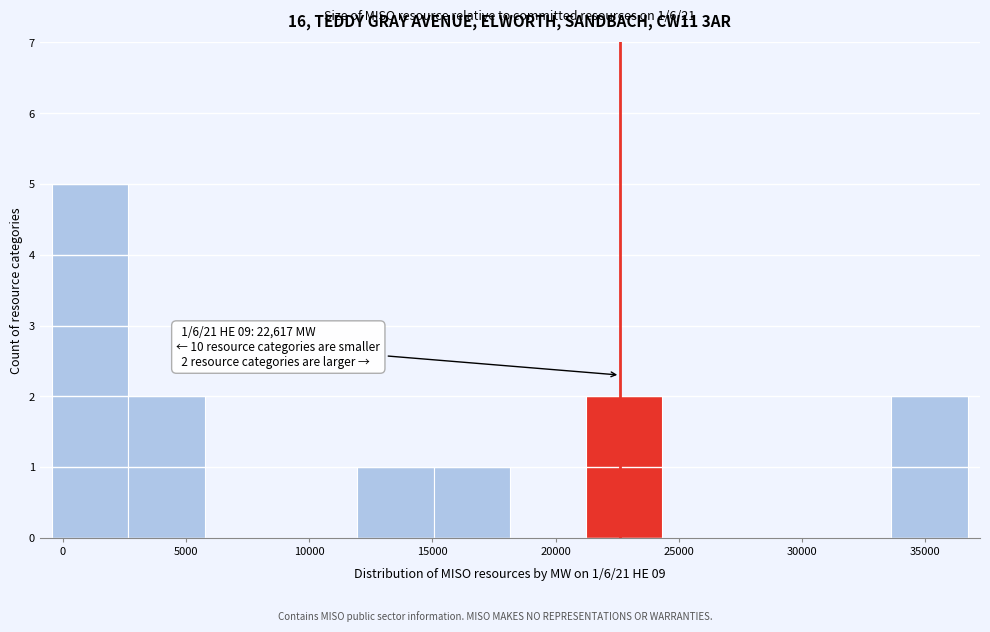

Which range on the x-axis has the tallest bar?

-500 to 2500